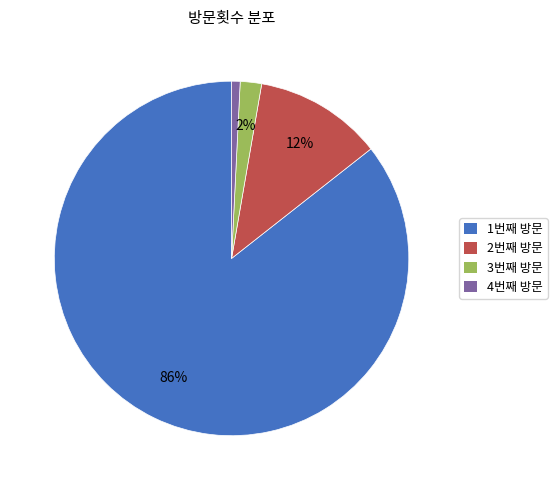

To the nearest percent, what is the average slice percentage?

25%